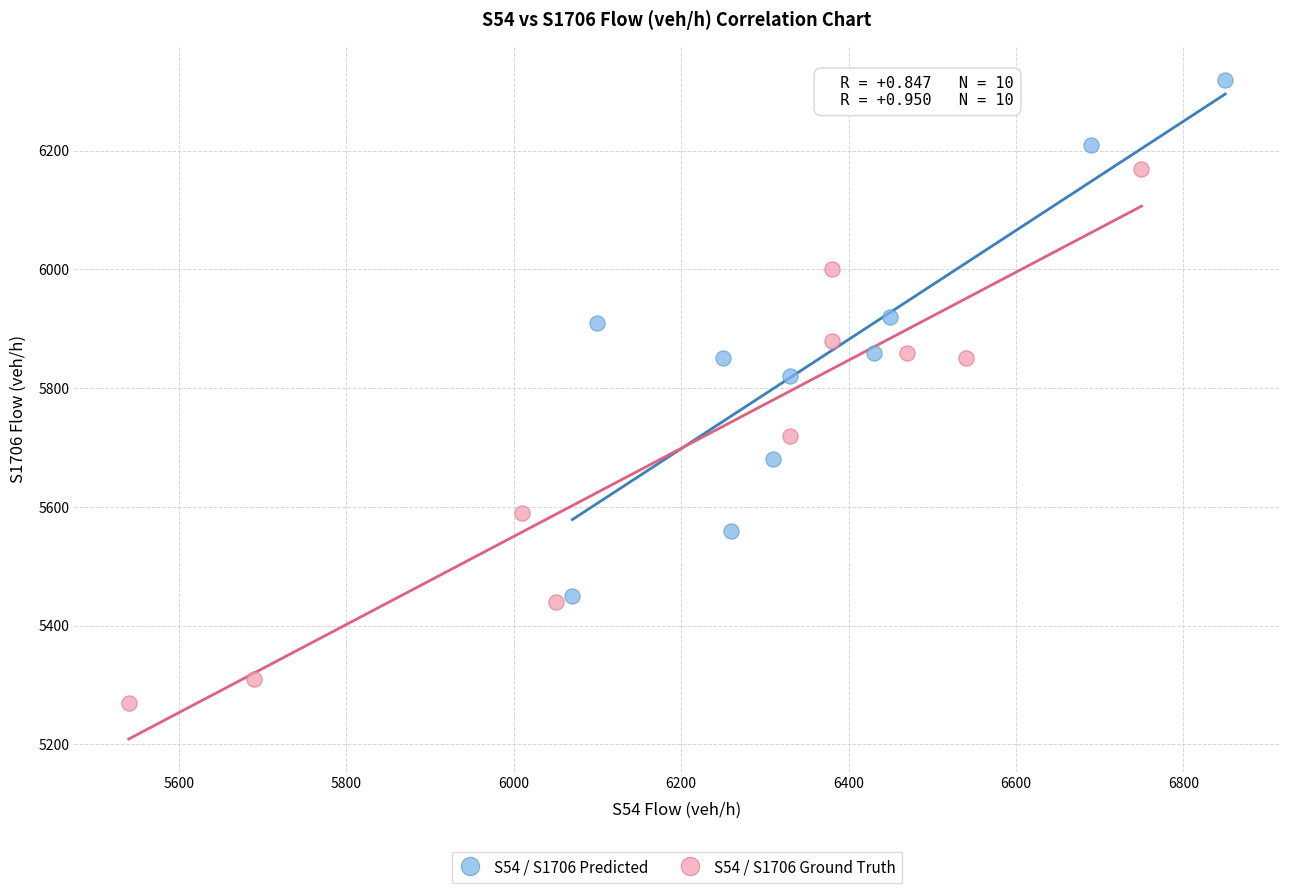

Which series contains the highest Y value?

S54 / S1706 Predicted